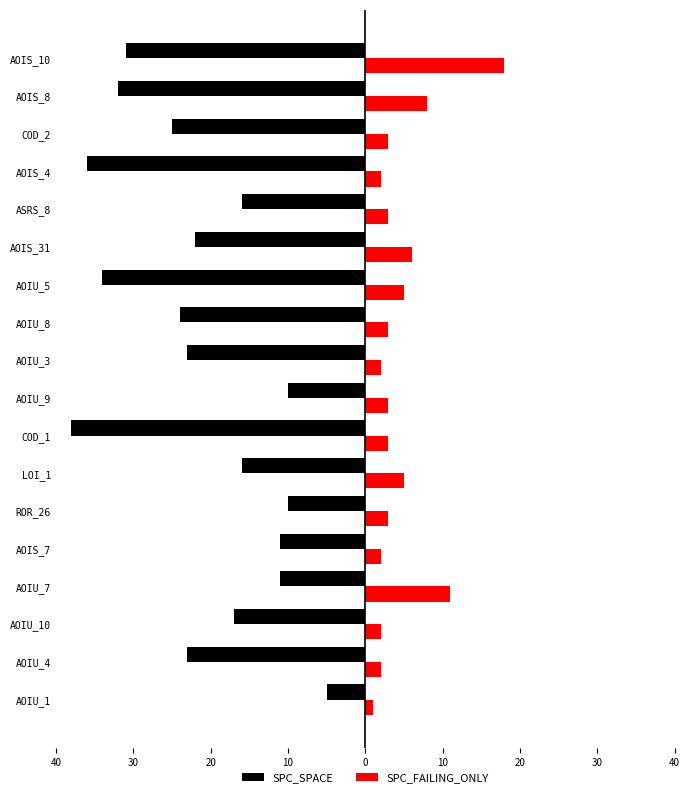

What are all the series names shown in the legend?

SPC_SPACE, SPC_FAILING_ONLY